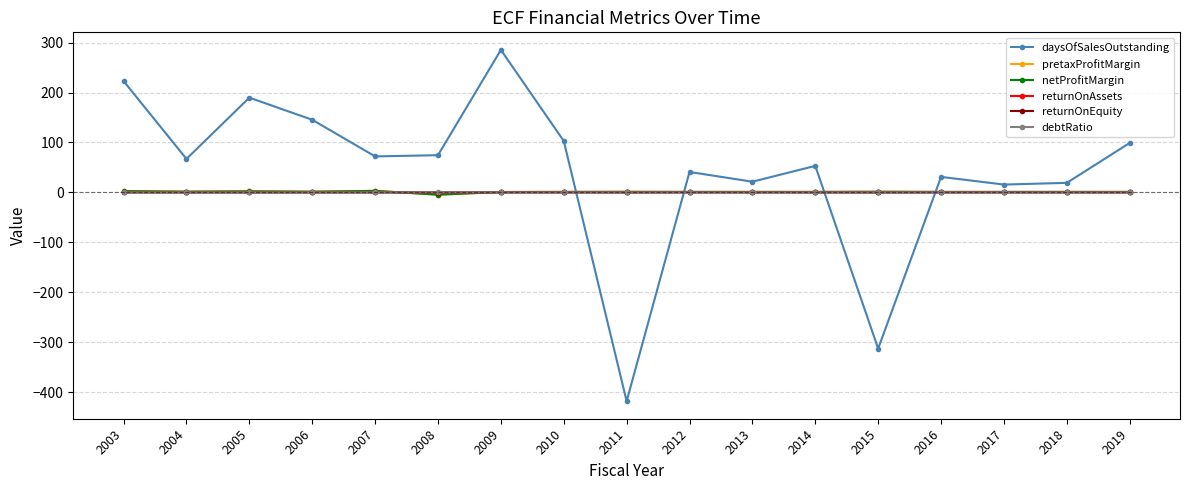

At which category does the chart reach its minimum across all series?

2011